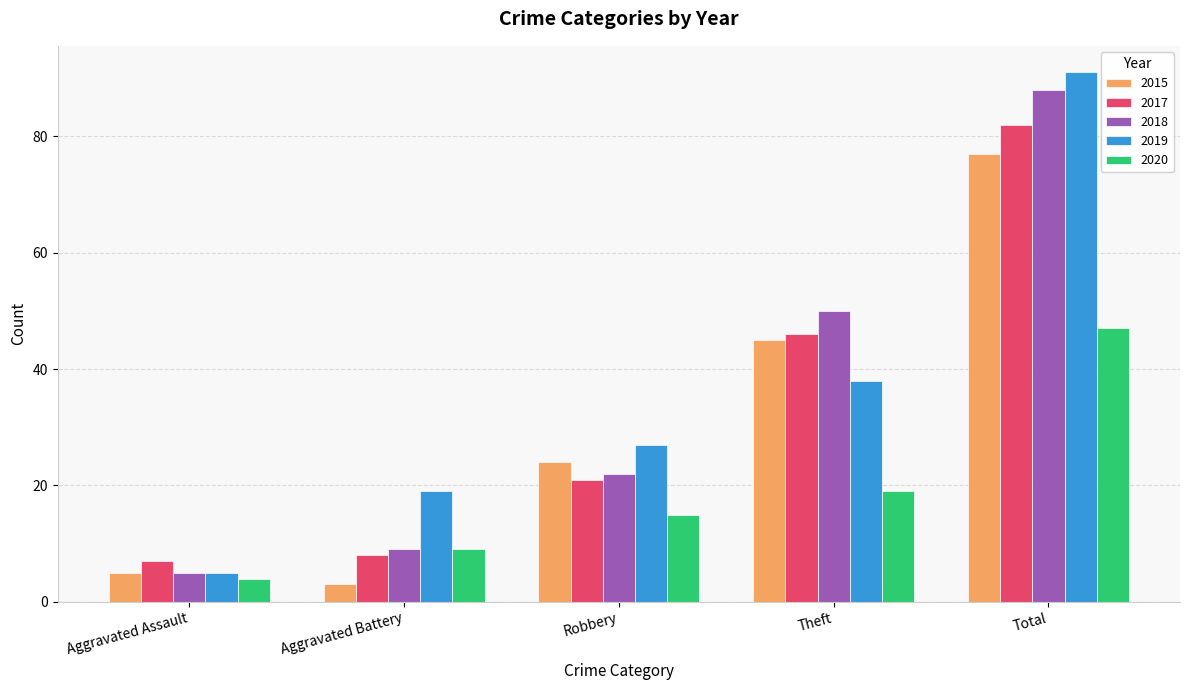

The 2015 series shows 24 at Robbery. True or false?

True